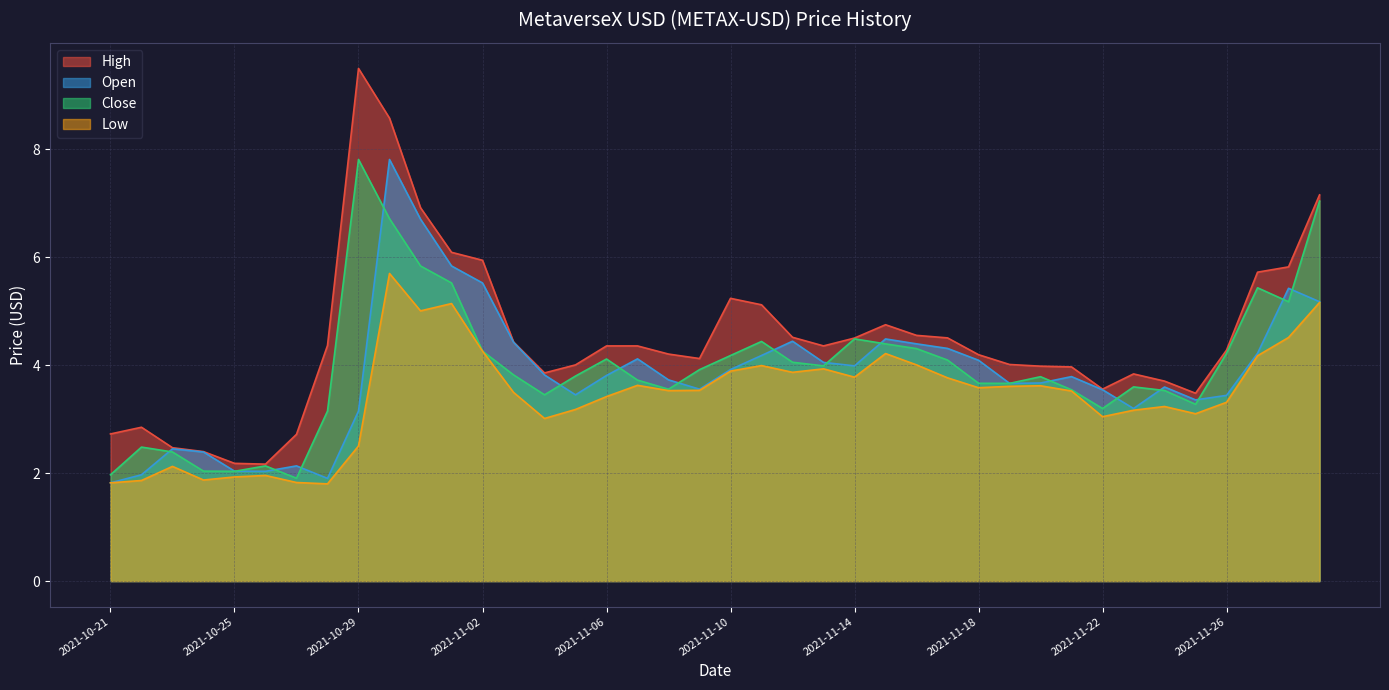

The value of Low at 2021-11-08 is 4.9. True or false?

False